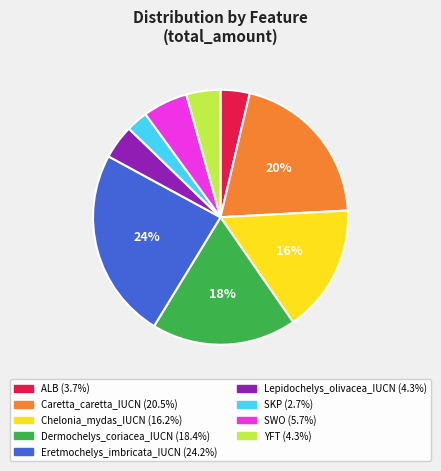

Does Dermochelys_coriacea_IUCN represent more than half of the total?

No